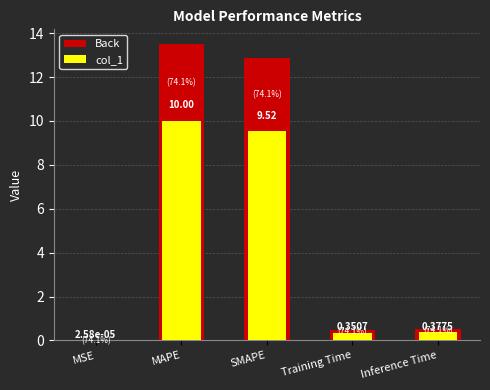

At Training Time, list the series in order from smallest to largest.

col_1, Back